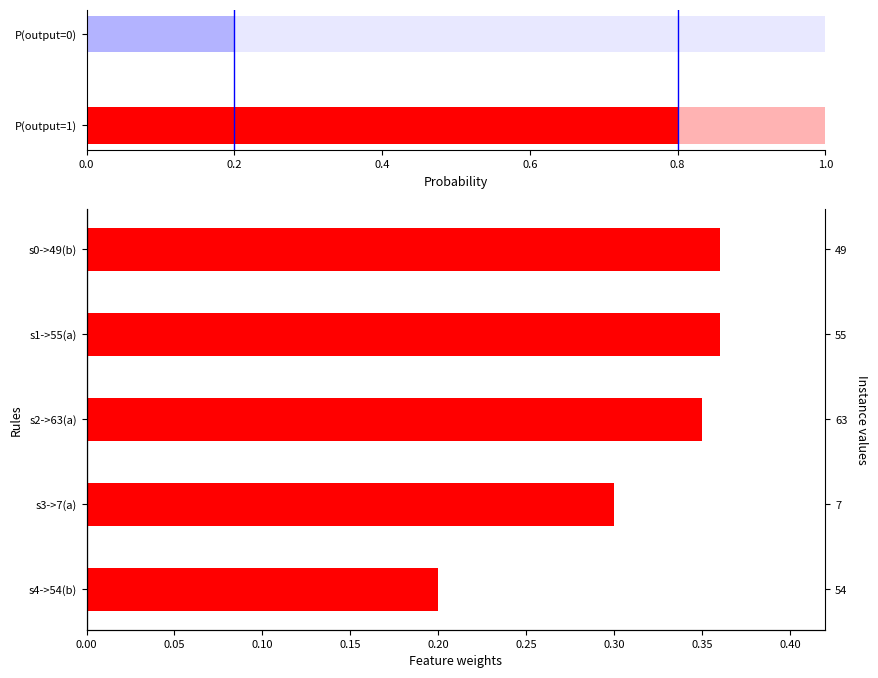

What is the minimum value shown in the chart?

0.2